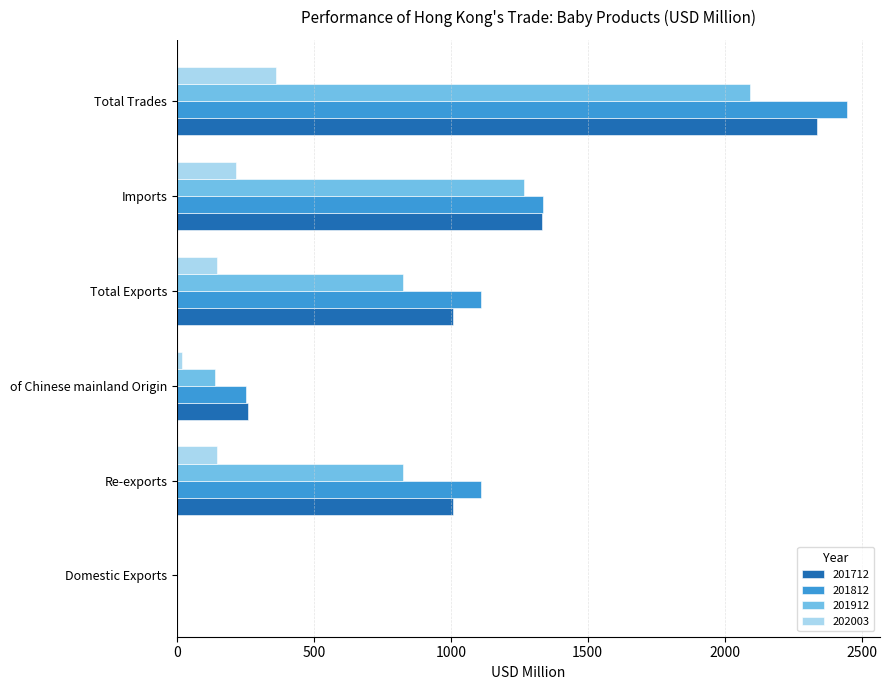

What is the sum of all 201812 values?

6251.2